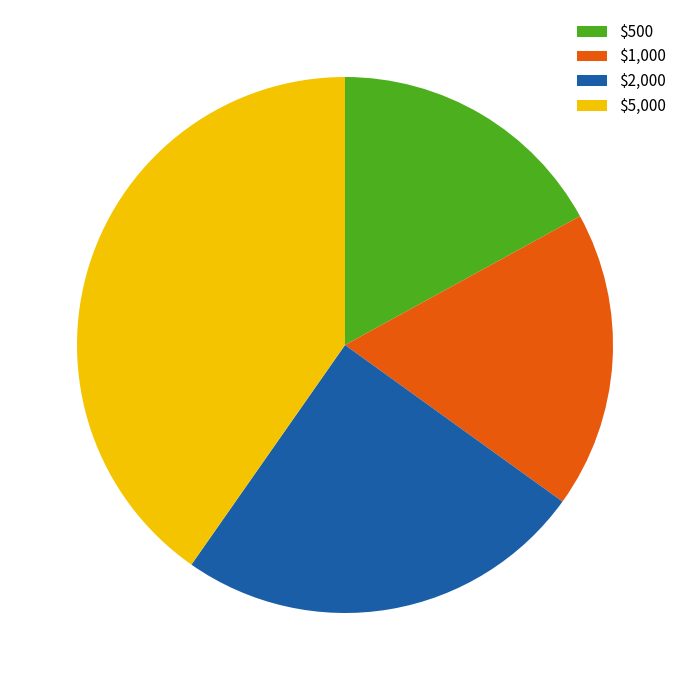

Which category has the smallest portion of the pie?

$500